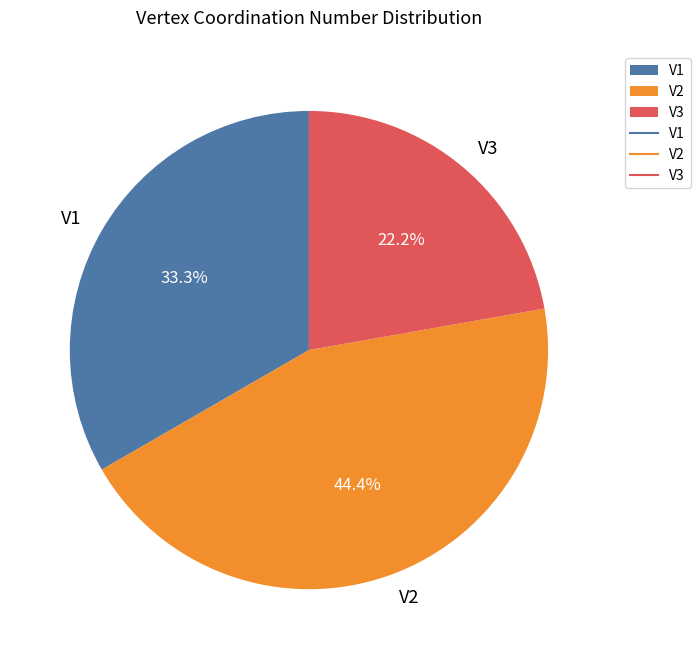

To the nearest percent, what portion does V2 represent?

44%